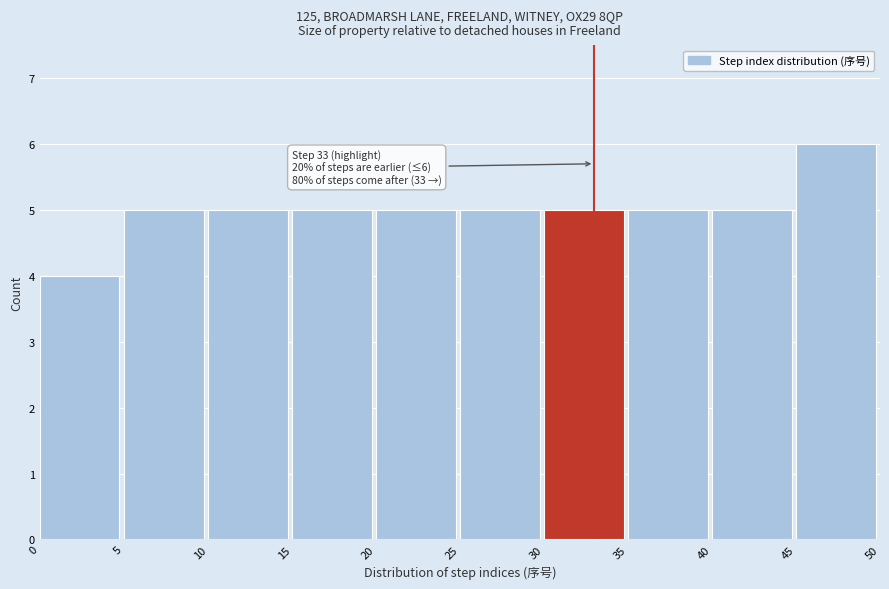

Which range on the x-axis has the tallest bar?

45 to 50